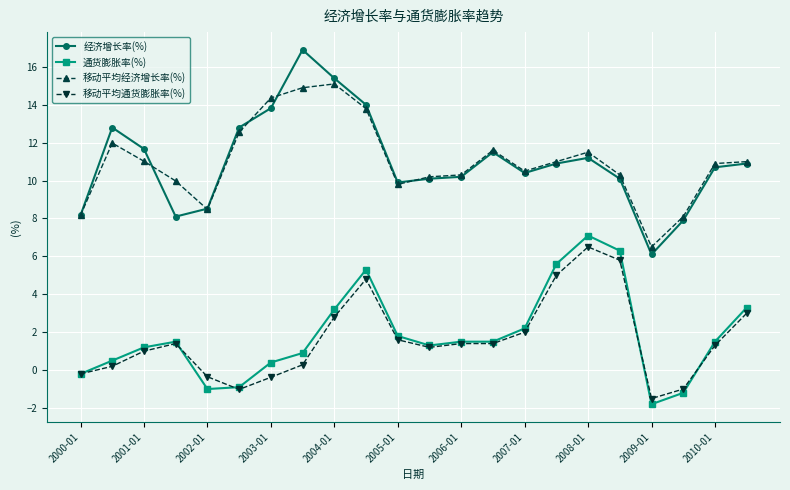

True or false: 移动平均经济增长率(%) and 移动平均通货膨胀率(%) cross at least once.

False